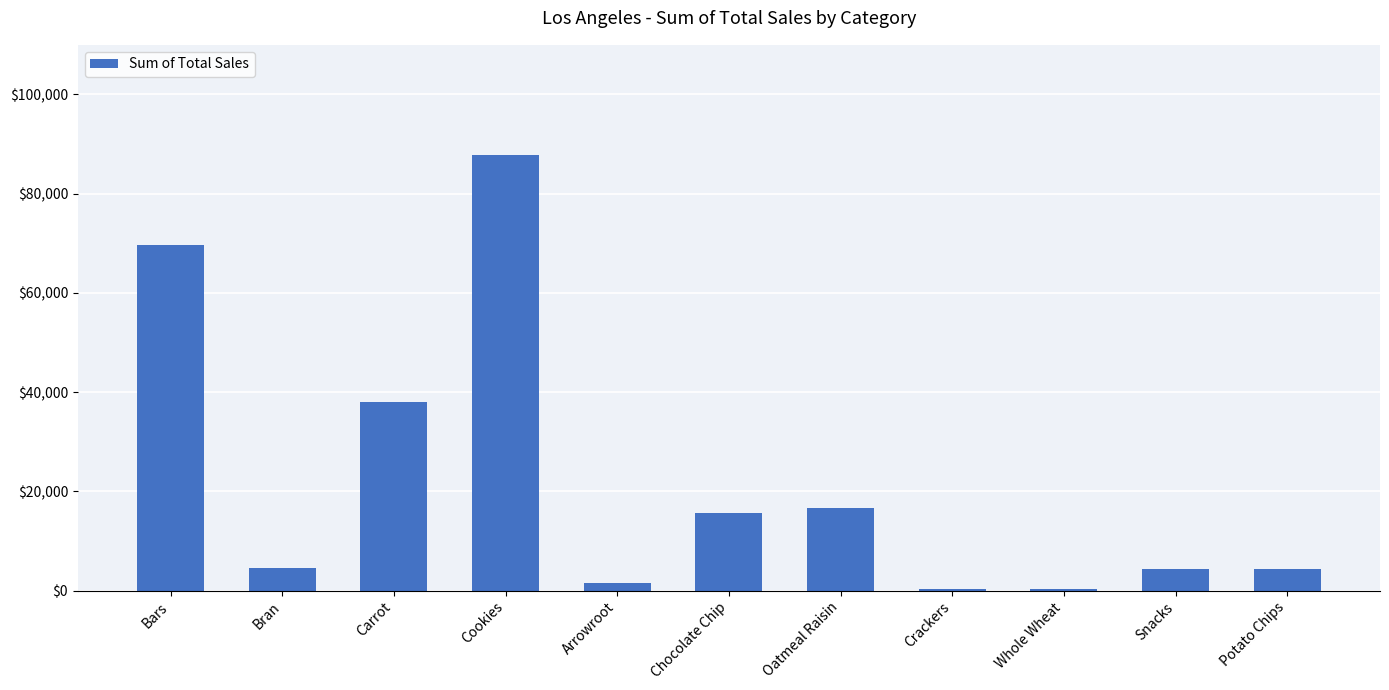

Where does the data first go above 4568?

Bars